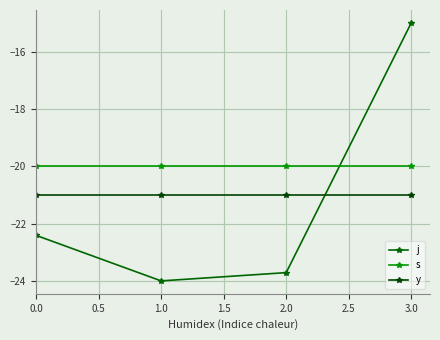

Which label corresponds to the smallest value in the chart?

1.0